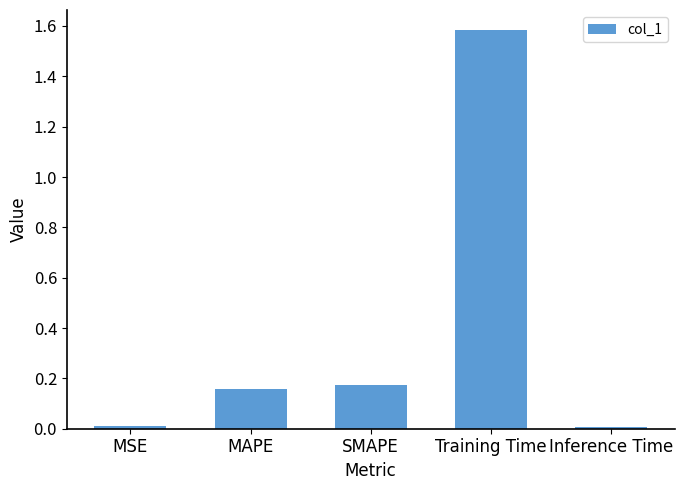

What is the greatest value displayed?

1.6